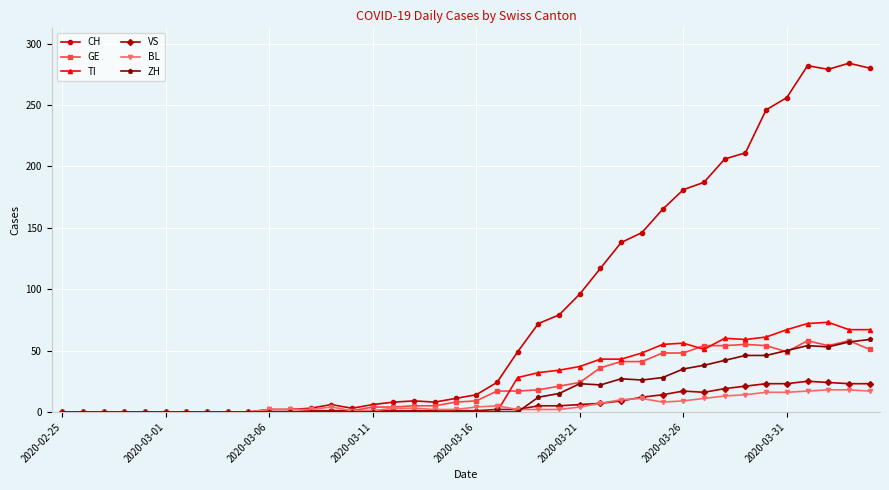

Which series has the largest total across all categories?

CH